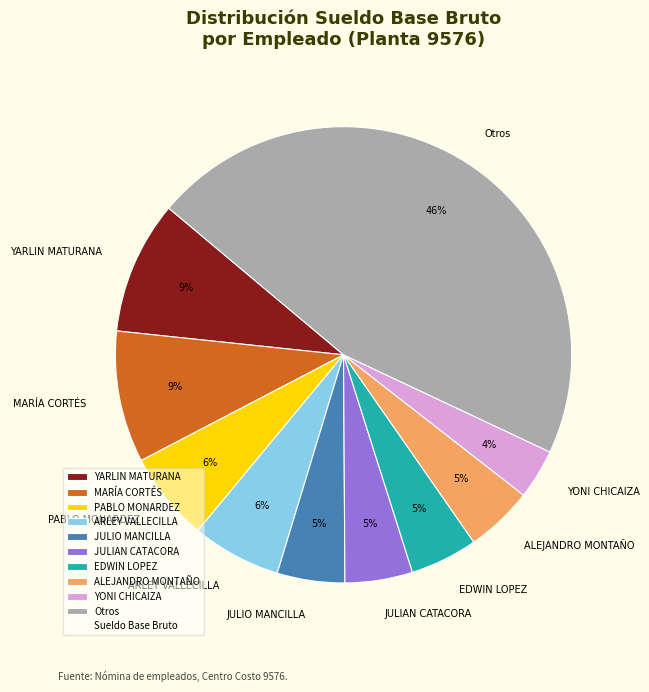

True or false: YARLIN MATURANA accounts for 24% of the total.

False